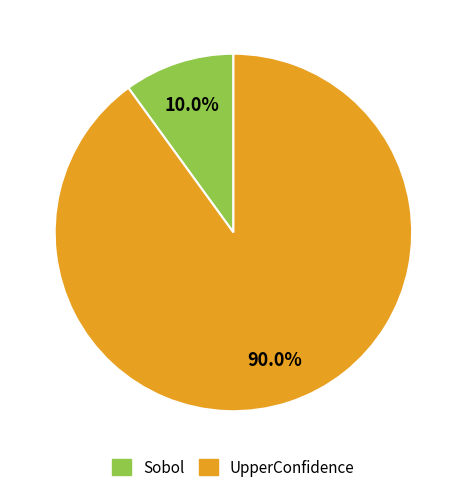

To the nearest percent, what is the combined percentage of UpperConfidence and Sobol?

100%